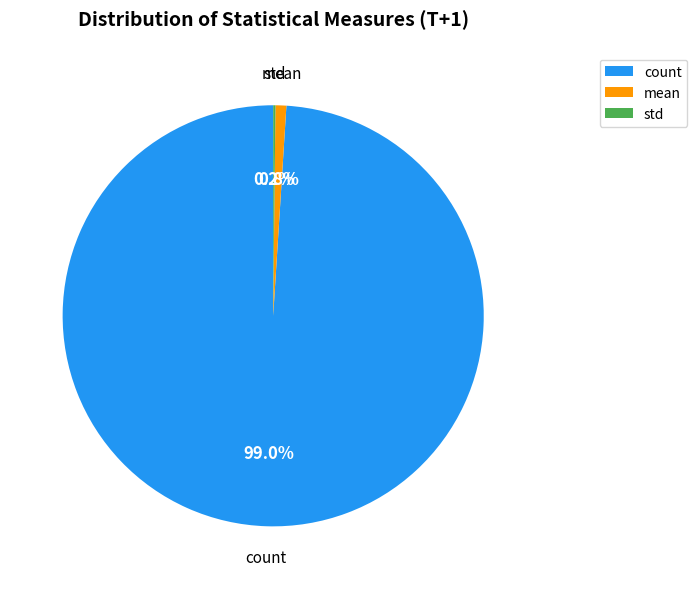

Is the sum of mean and count greater than half?

Yes